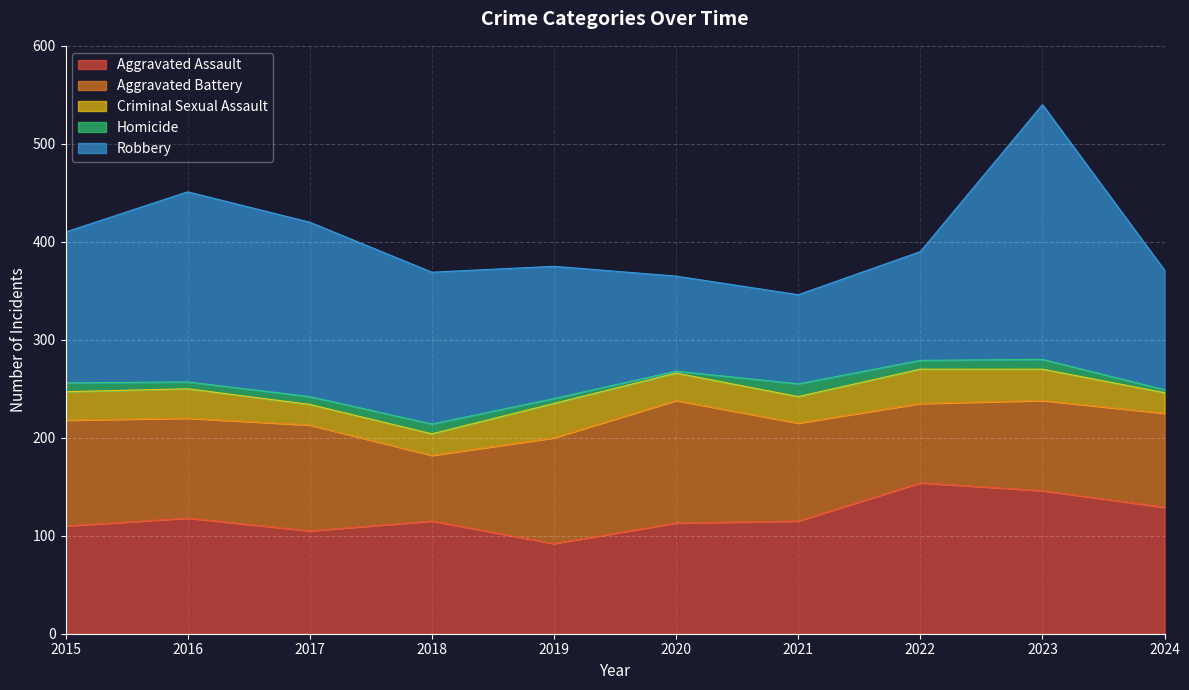

What are all the series names shown in the legend?

Aggravated Assault, Aggravated Battery, Criminal Sexual Assault, Homicide, Robbery